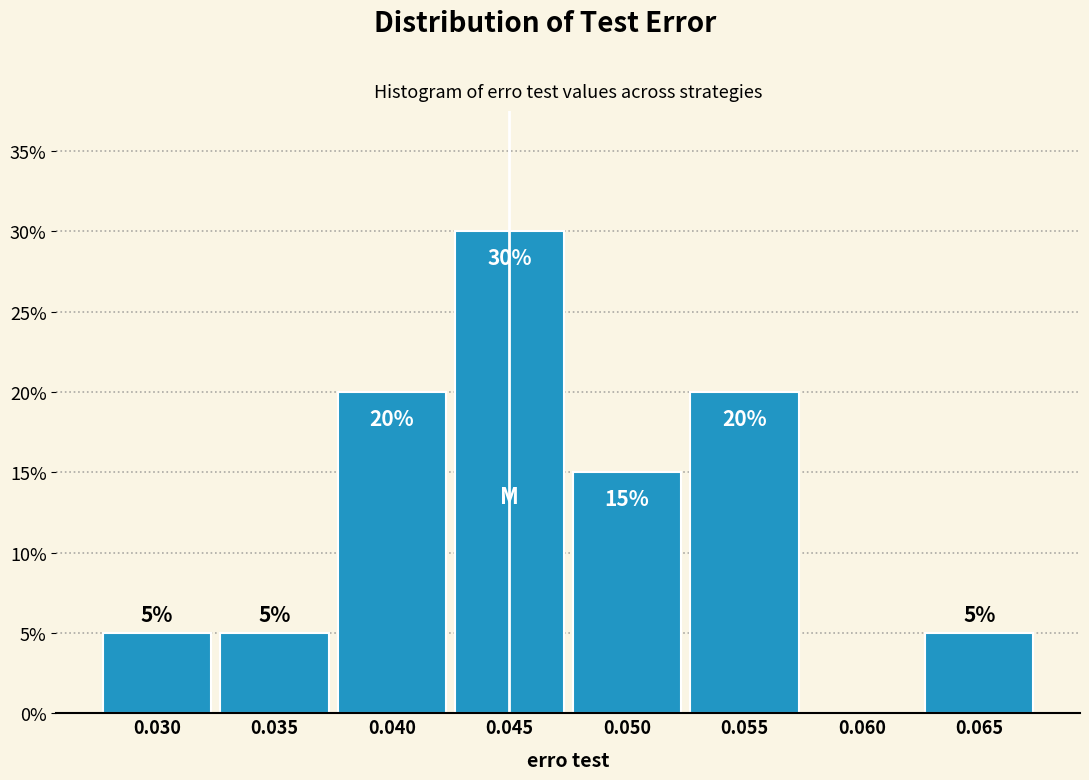

Reading right to left, transcribe all the data shown in this chart.

0.065=5	0.060=0	0.055=20	0.050=15	0.045=30	0.040=20	0.035=5	0.030=5